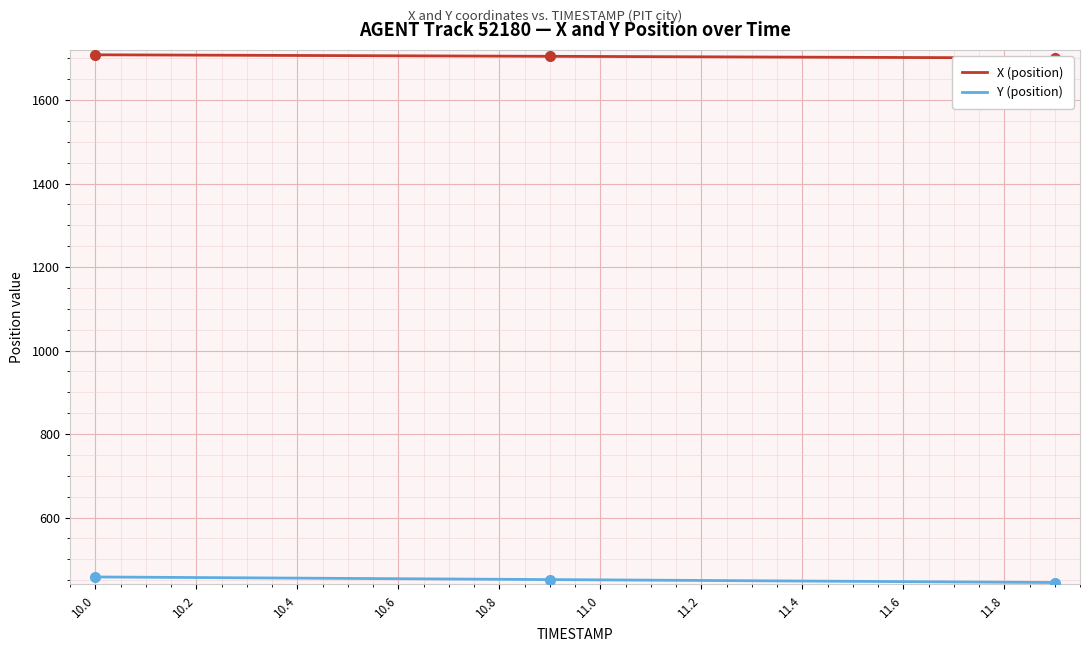

Rank the series by their average value, from highest to lowest.

X (position), Y (position)